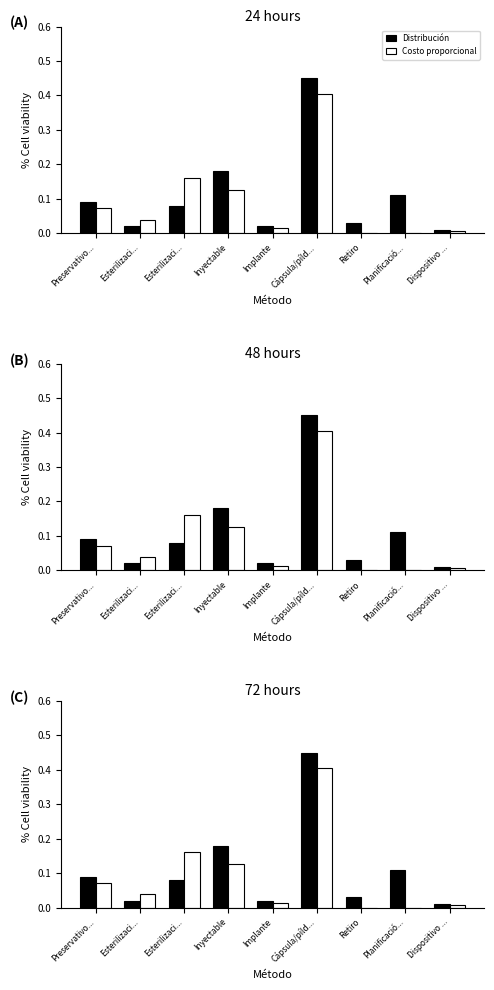

True or false: Distribución has a value of 0.0 at Retiro.

True